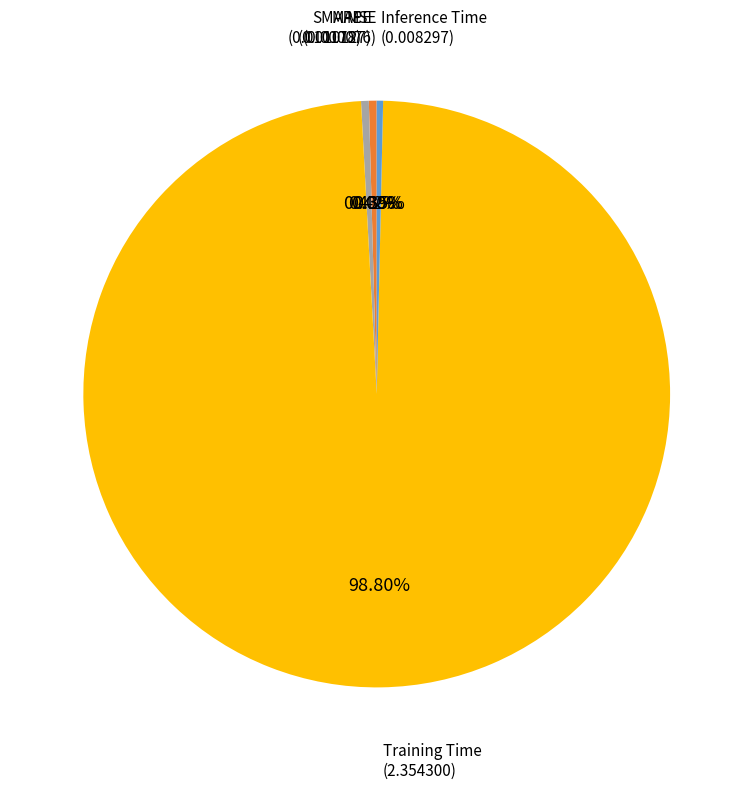

Is the sum of MAPE and Inference Time greater than half?

No